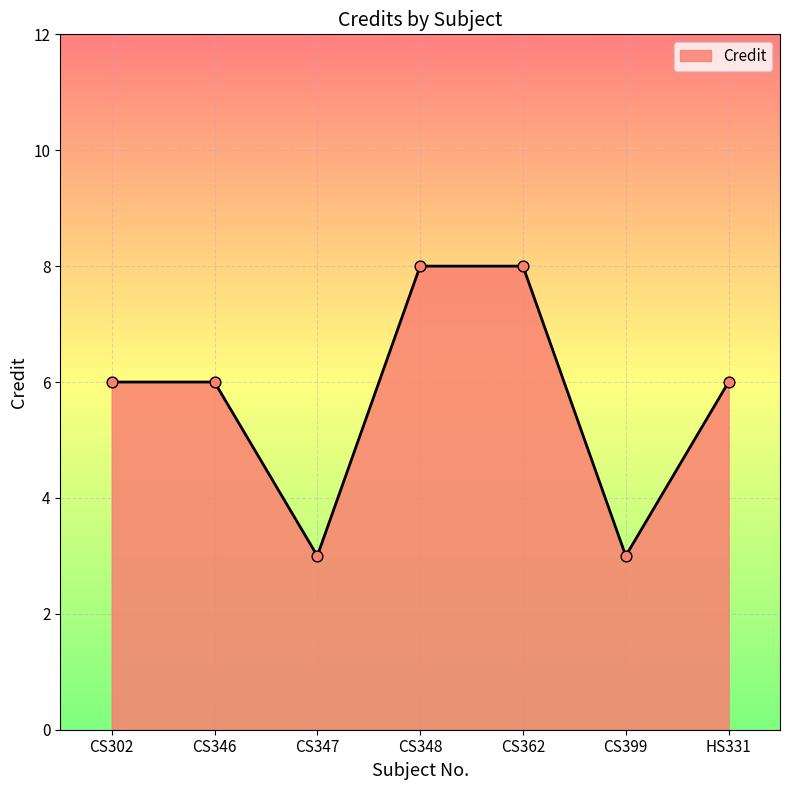

What is the change in value from CS346 to CS399?

-3